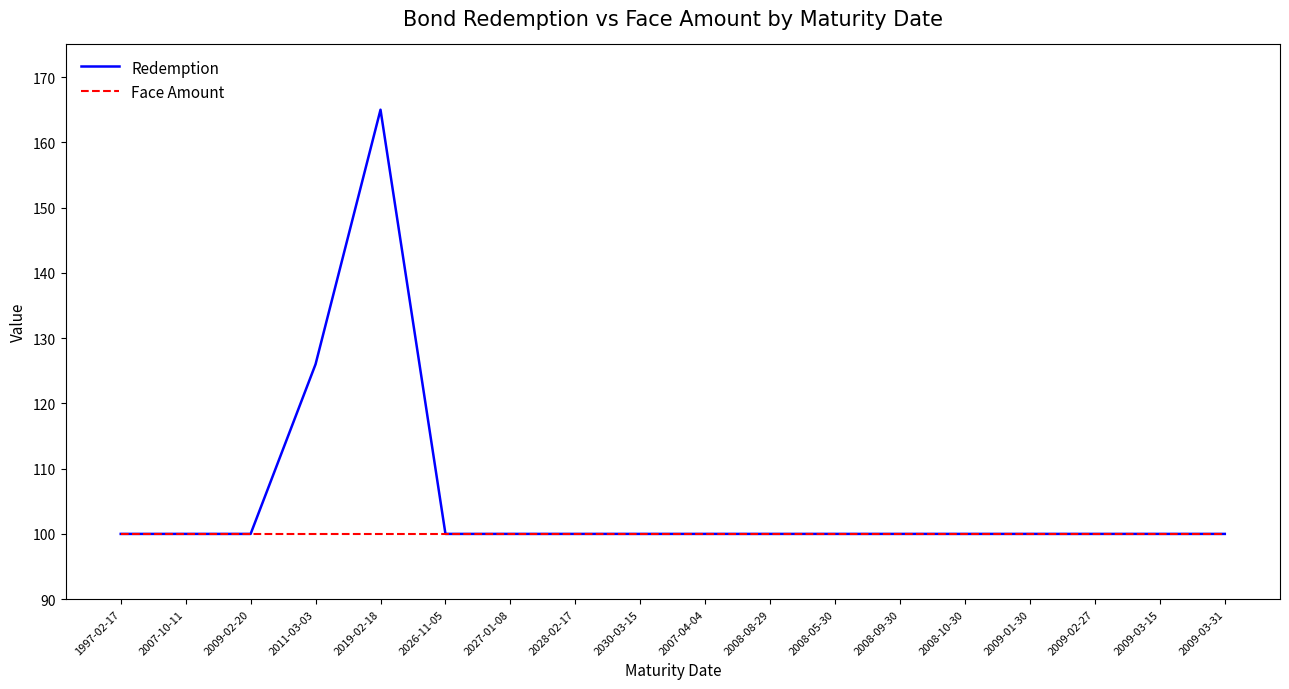

Reading right to left, list all the values displayed in this chart.

Redemption: 2009-03-31=100	2009-03-15=100	2009-02-27=100	2009-01-30=100	2008-10-30=100	2008-09-30=100	2008-05-30=100	2008-08-29=100	2007-04-04=100	2030-03-15=100	2028-02-17=100	2027-01-08=100	2026-11-05=100	2019-02-18=165	2011-03-03=126	2009-02-20=100	2007-10-11=100	1997-02-17=100
Face Amount: 2009-03-31=100	2009-03-15=100	2009-02-27=100	2009-01-30=100	2008-10-30=100	2008-09-30=100	2008-05-30=100	2008-08-29=100	2007-04-04=100	2030-03-15=100	2028-02-17=100	2027-01-08=100	2026-11-05=100	2019-02-18=100	2011-03-03=100	2009-02-20=100	2007-10-11=100	1997-02-17=100